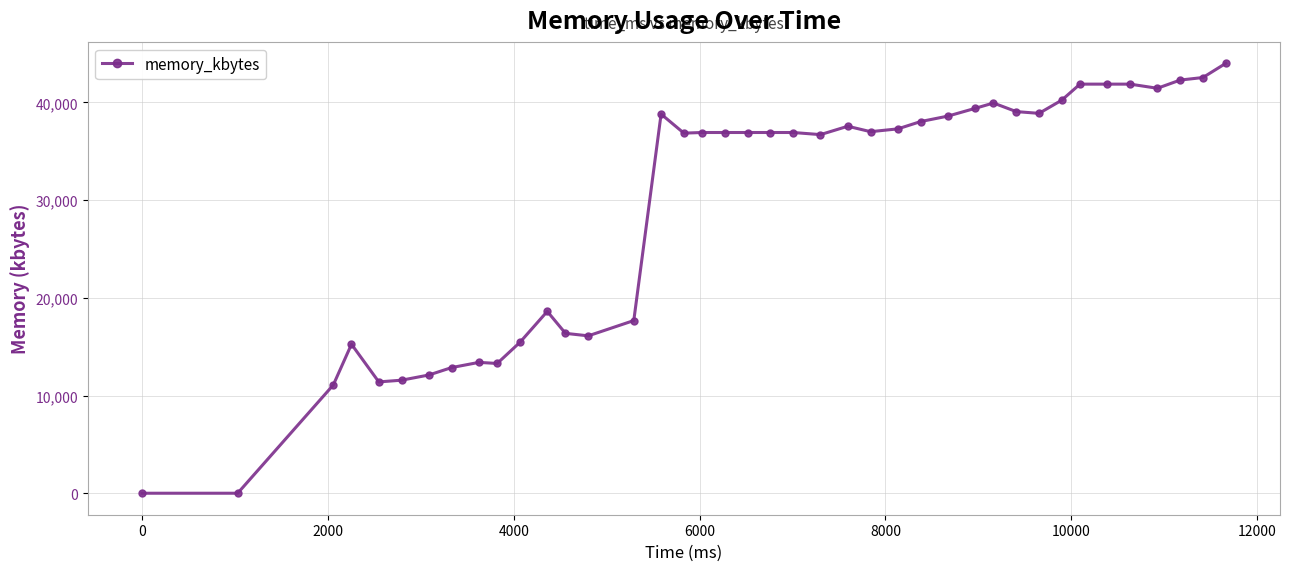

What is the sum of all values?

1164232